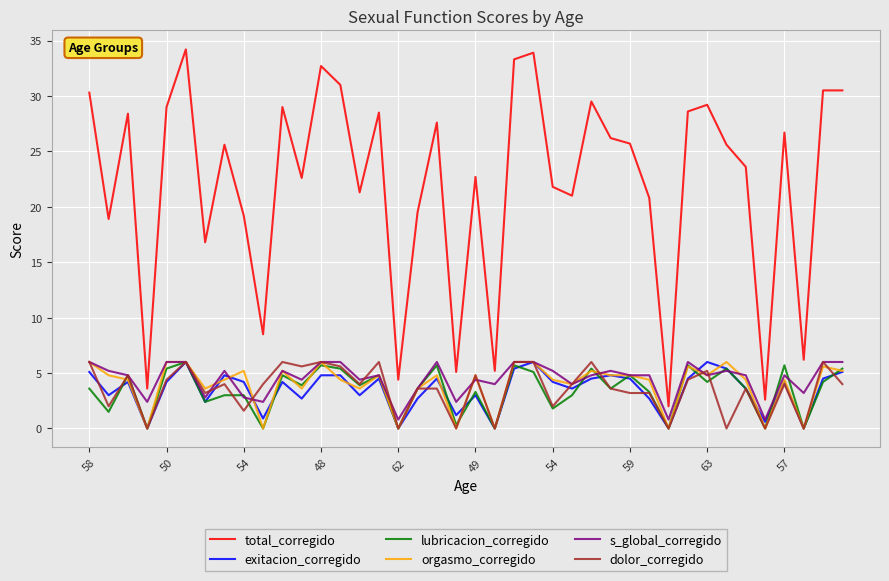

Which series has the largest total across all categories?

total_corregido